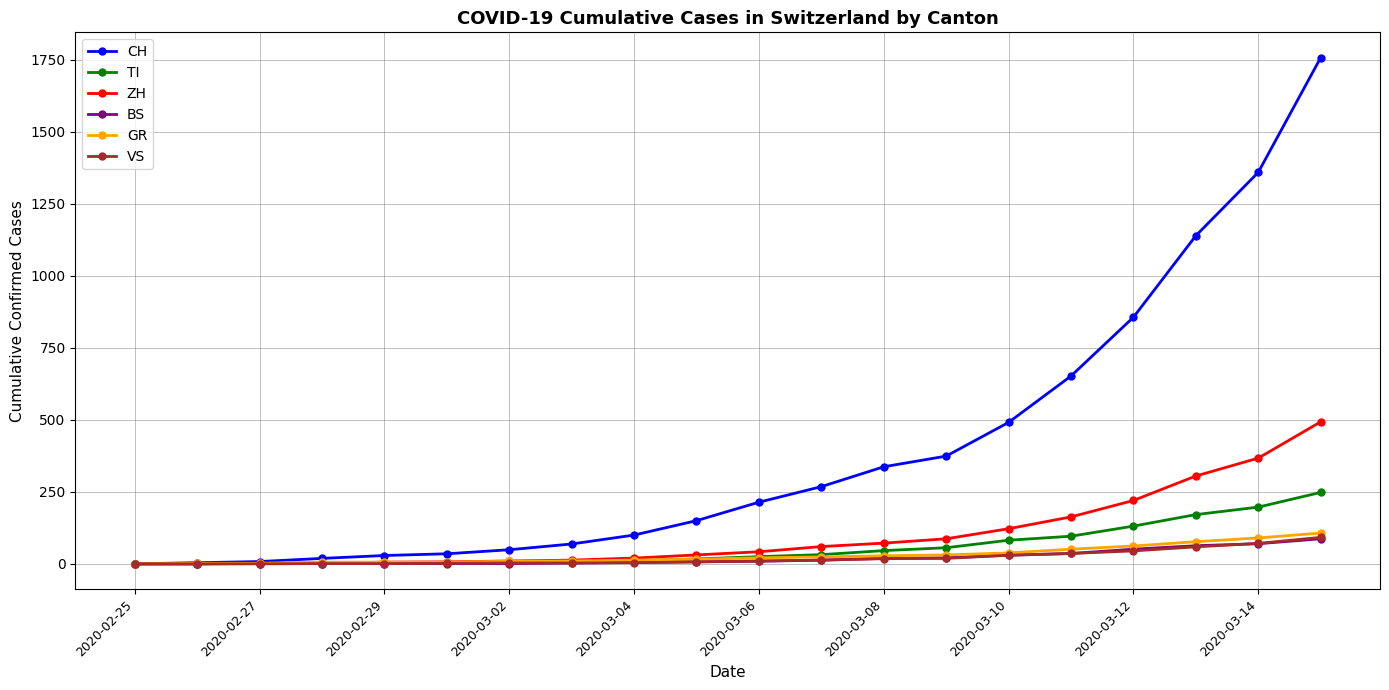

Which series has the largest range (max minus min)?

CH